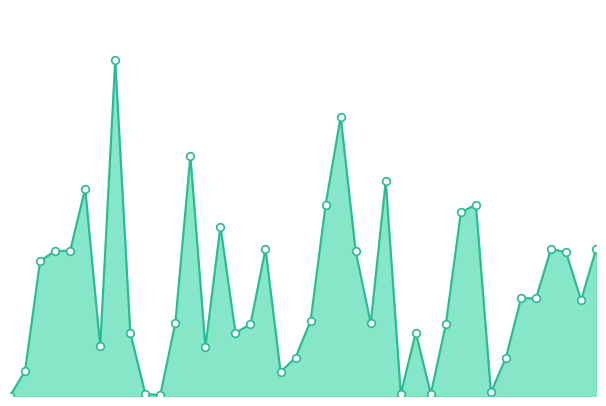

Which series contains the highest Y value?

col_6_line